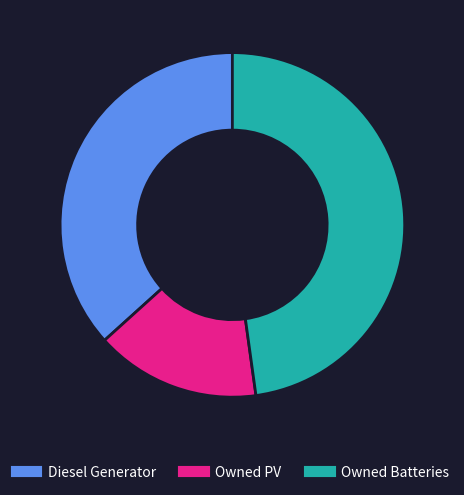

The Diesel Generator slice represents 37% of the pie. True or false?

True